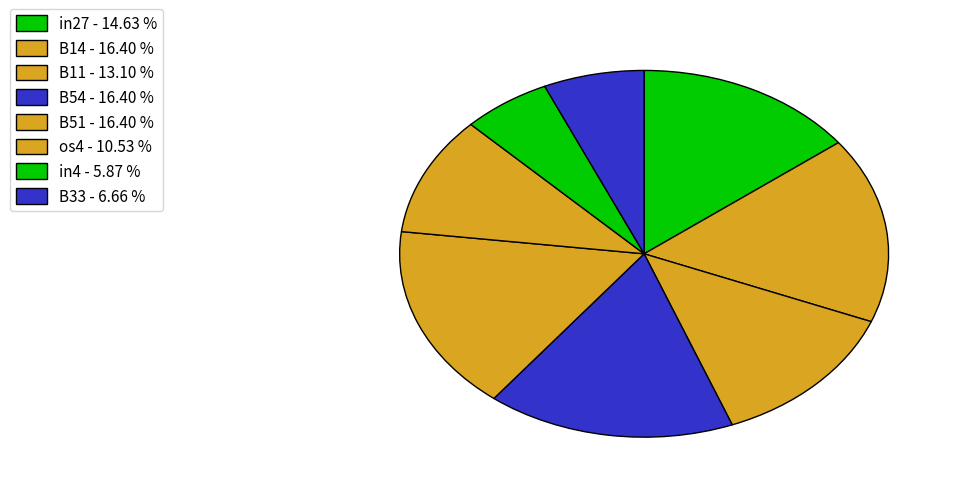

Which slice is the smallest?

in4